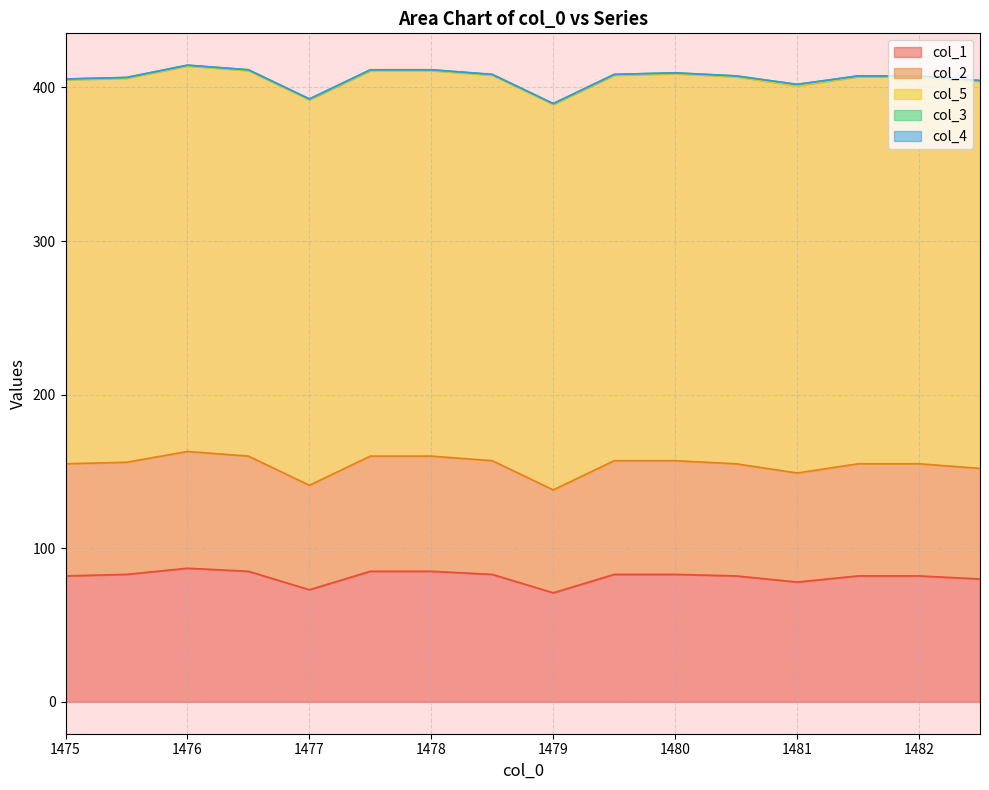

True or false: col_1 and col_5 intersect in this chart.

False